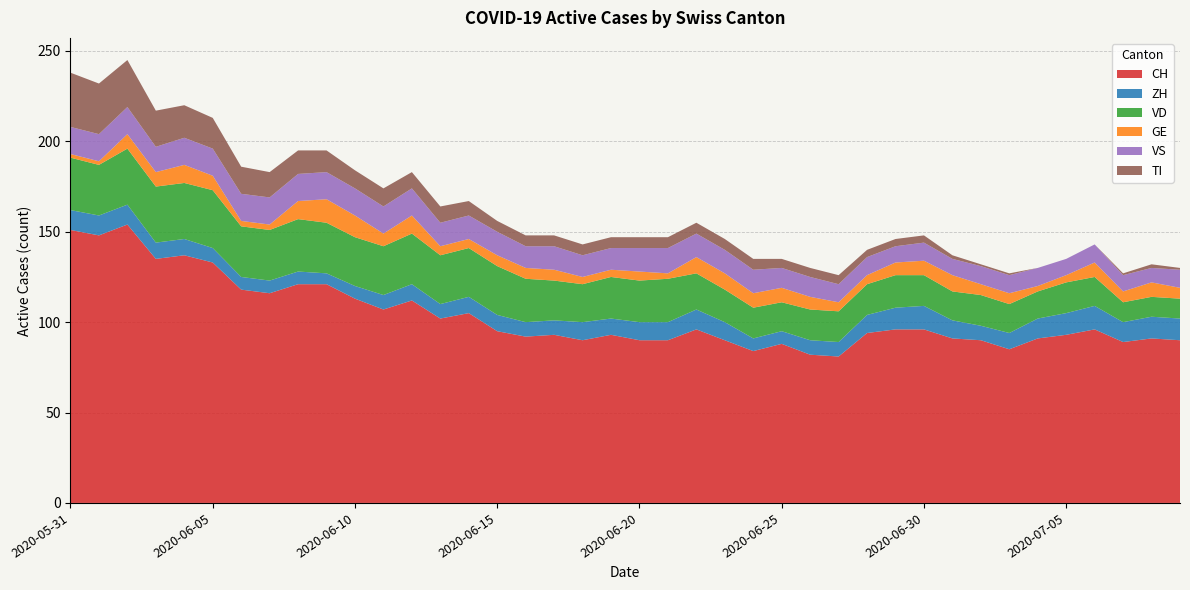

Reading right to left, transcribe all the data shown in this chart.

CH: 90	91	89	96	93	91	85	90	91	96	96	94	81	82	88	84	90	96	90	90	93	90	93	92	95	105	102	112	107	113	121	121	116	118	133	137	135	154	148	151
ZH: 12	12	11	13	12	11	9	8	10	13	12	10	8	8	7	7	10	11	10	10	9	10	8	8	9	9	8	9	8	7	6	7	7	7	8	9	9	11	11	11
VD: 11	11	11	16	17	15	16	17	16	17	18	17	17	17	16	17	18	20	24	23	23	21	22	24	27	27	27	28	27	27	28	29	28	28	32	31	31	31	28	29
GE: 6	8	6	8	4	3	6	6	9	8	7	5	5	7	8	8	9	9	3	5	4	4	6	6	6	5	5	10	7	12	13	10	3	3	8	10	8	8	2	2
VS: 10	8	9	10	9	10	10	10	9	10	9	10	10	11	11	13	13	13	14	13	12	12	13	12	13	13	13	15	15	15	15	15	15	15	15	15	14	15	15	15
TI: 1	2	1	0	0	0	1	1	2	4	4	4	5	5	5	6	6	6	6	6	6	6	6	6	6	8	9	9	10	10	12	13	14	15	17	18	20	26	28	30